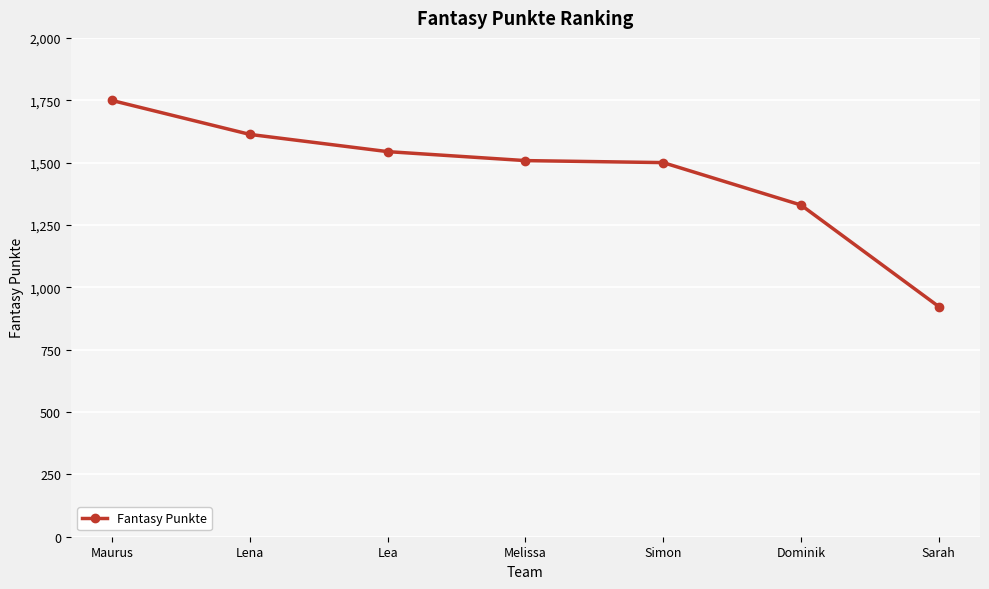

The value at Lena is 497. True or false?

False